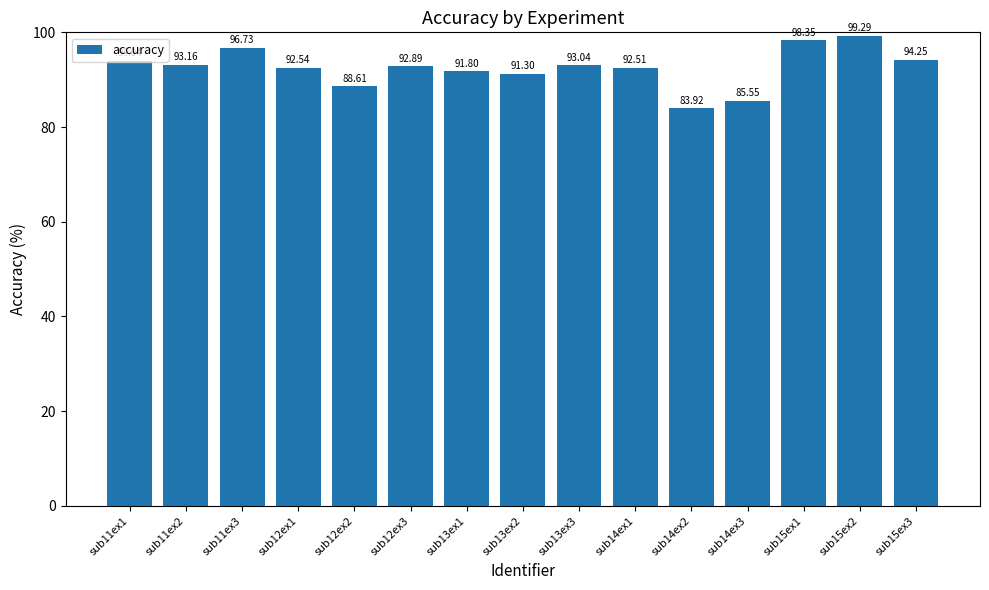

At which label is the value closest to 91?

sub13ex2